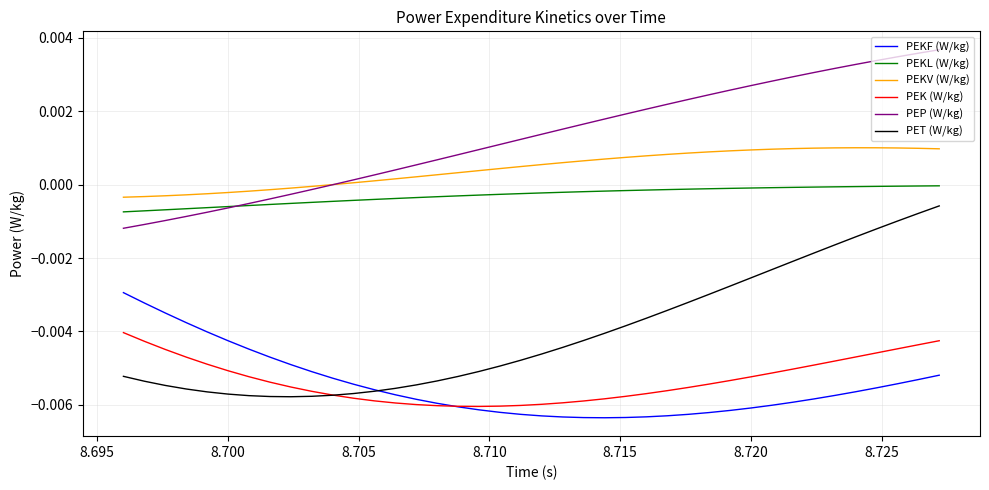

True or false: PEKF (W/kg) and PEP (W/kg) cross at least once.

False